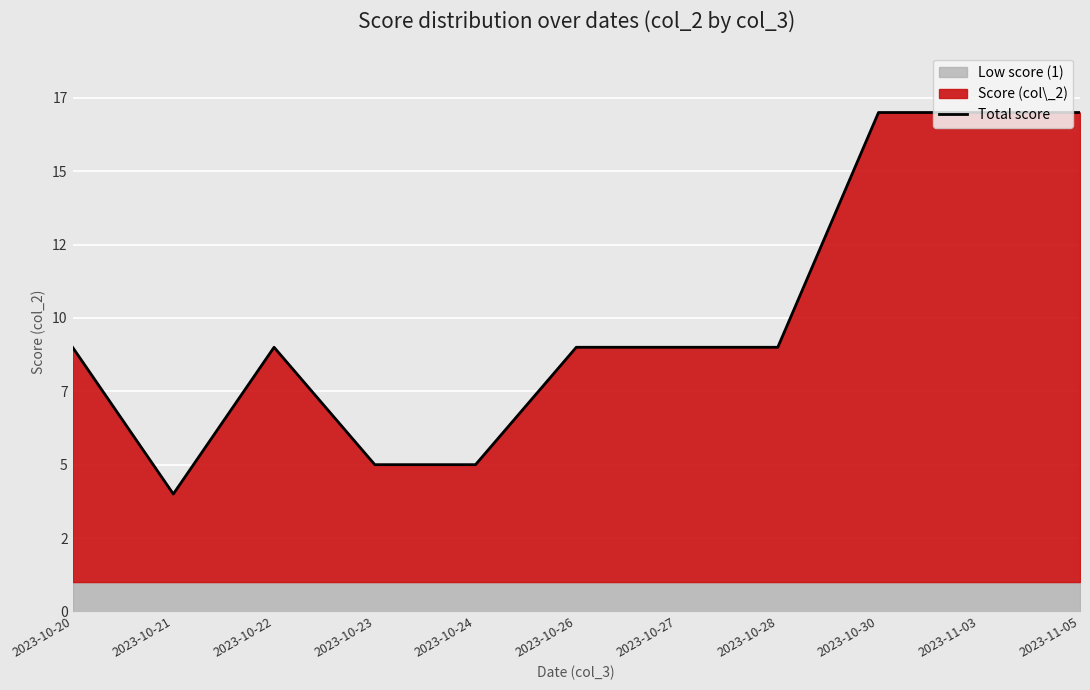

Which label corresponds to the largest value in the chart?

2023-10-30